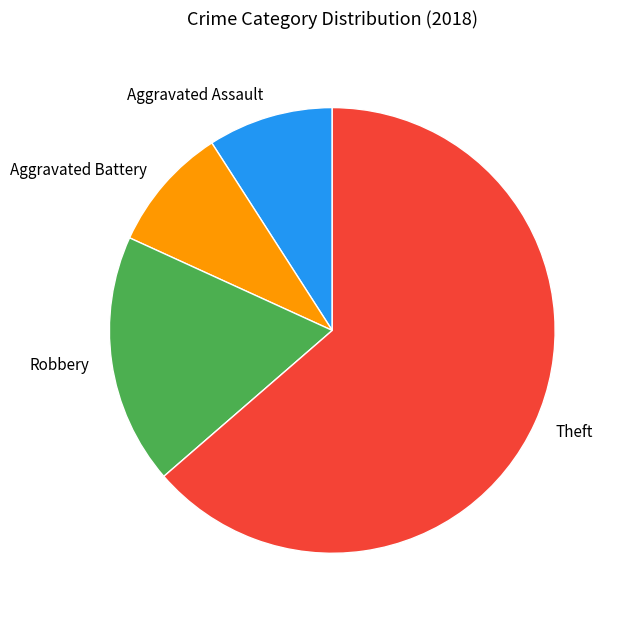

Is the sum of Aggravated Assault and Aggravated Battery greater than half?

No